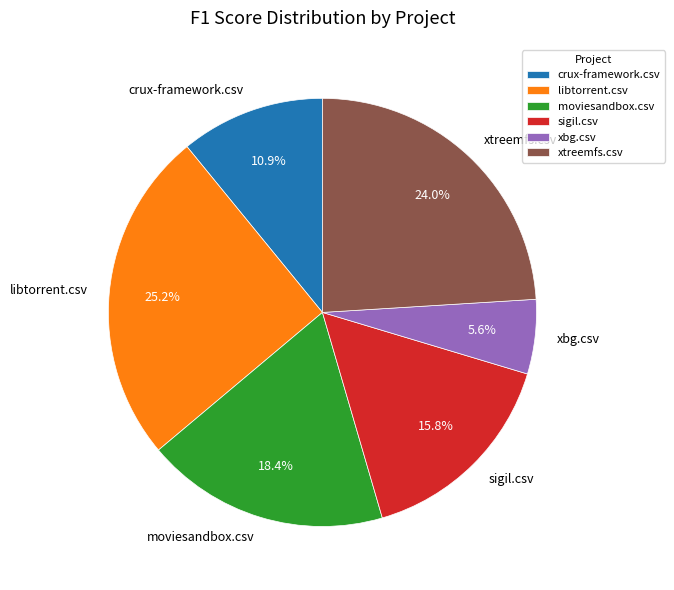

What is the smallest slice in the pie chart?

xbg.csv